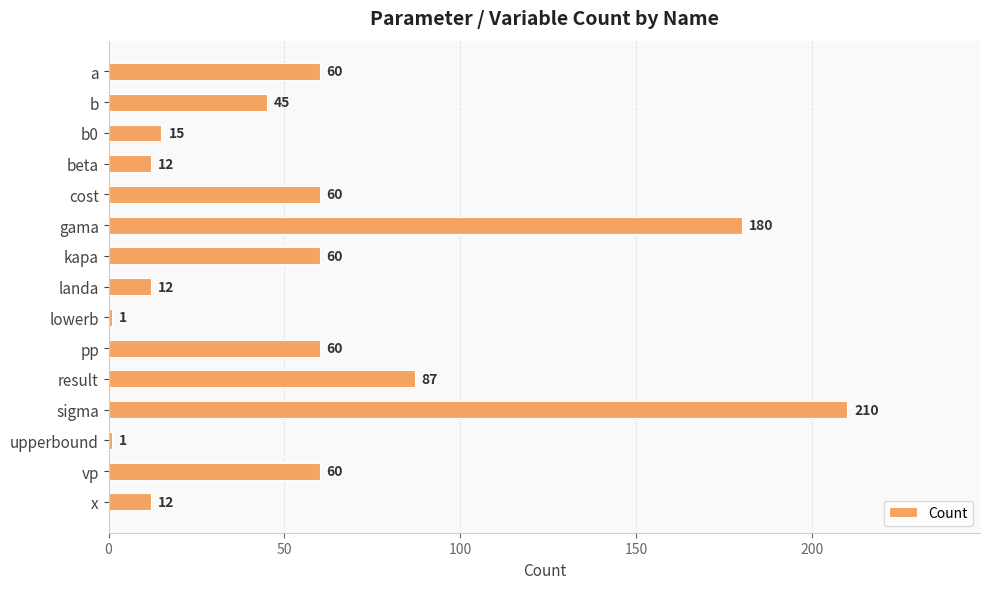

What is the sum of all values?

875